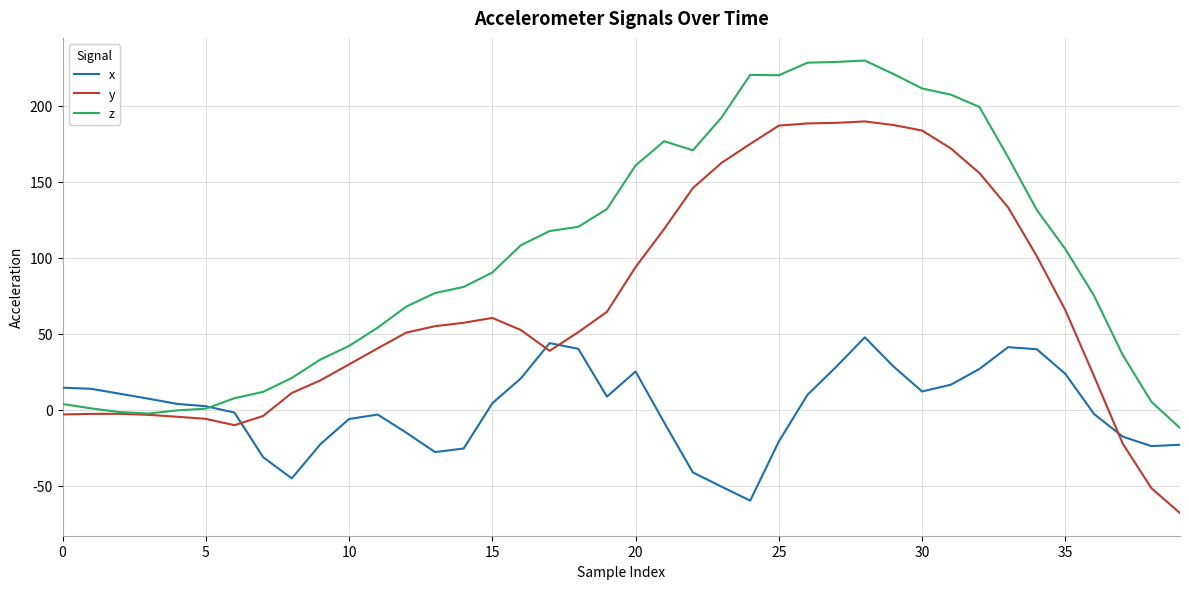

How many times do x and z cross each other?

1